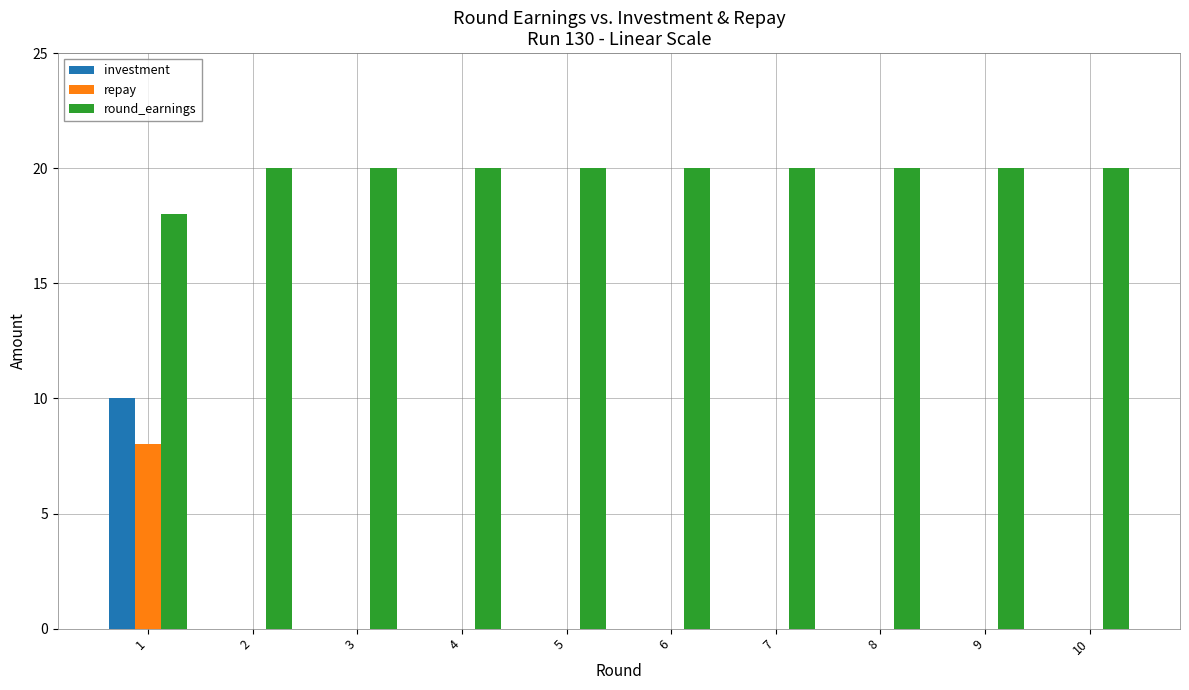

What value does the round_earnings series have at 5?

20